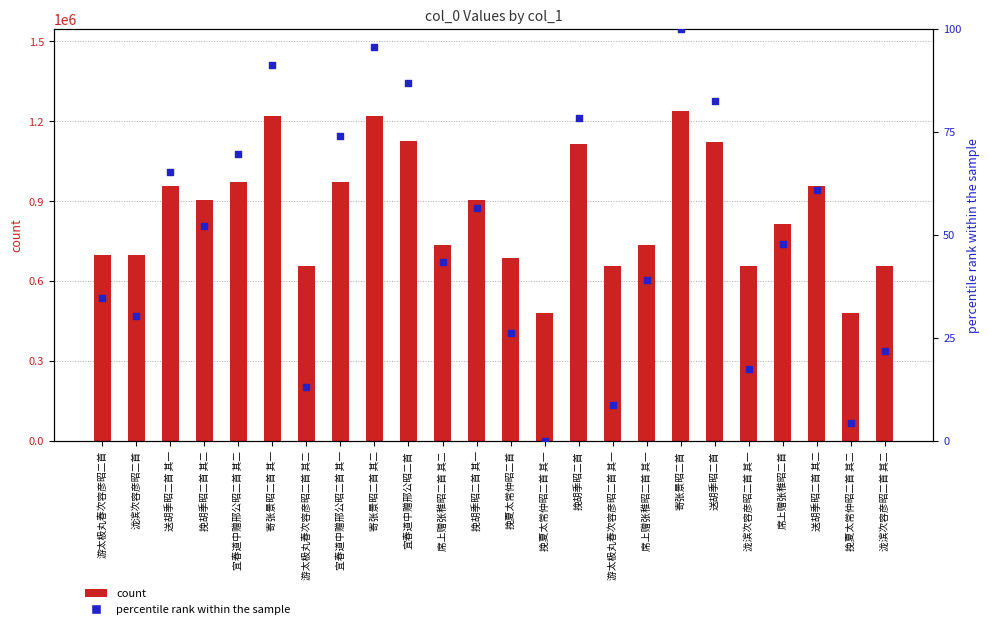

At which category is the sum across all series the highest?

寄张景昭二首